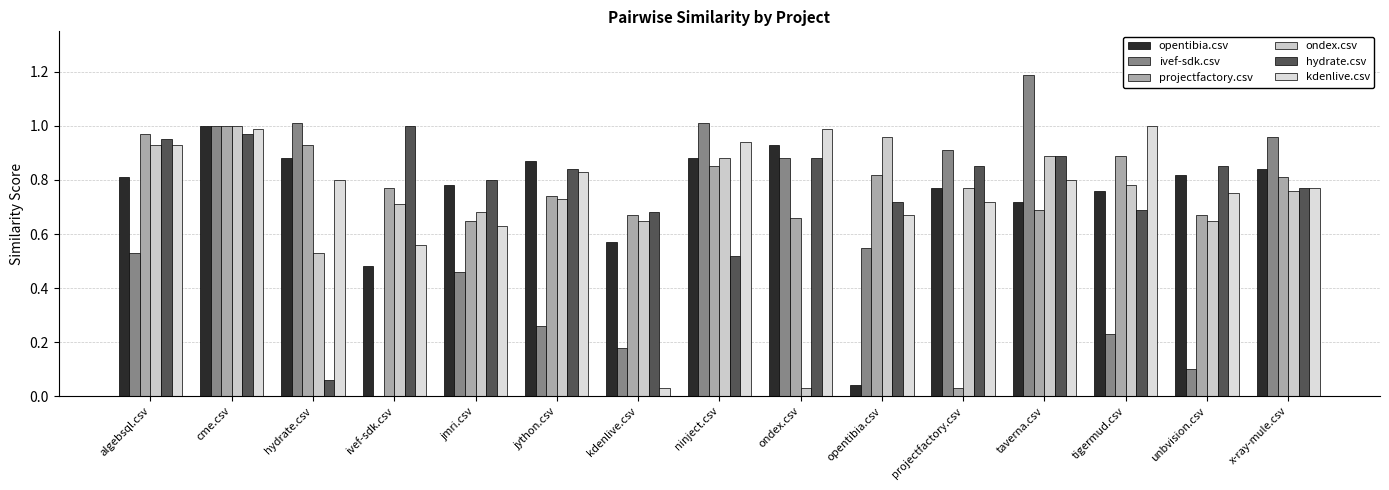

True or false: hydrate.csv has a value of 0.4 at tigermud.csv.

False